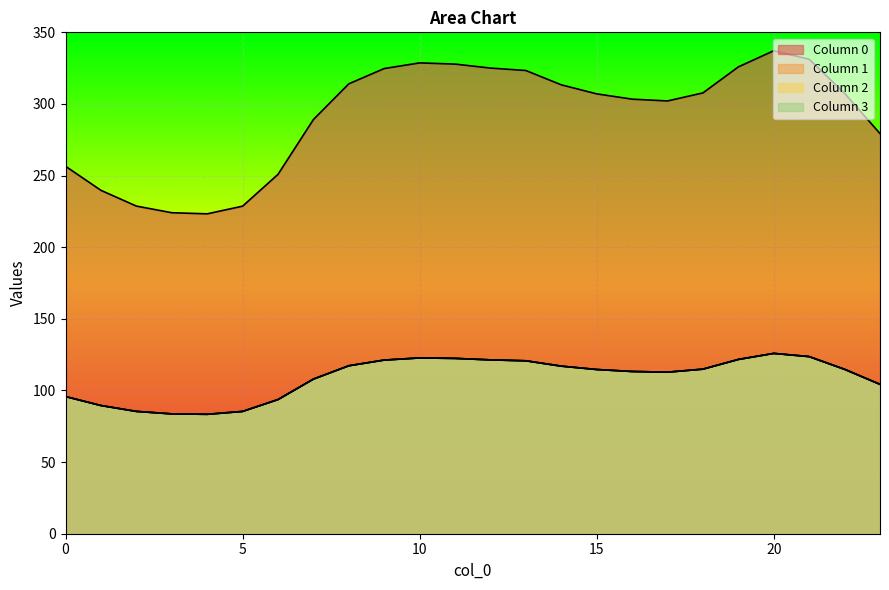

What is the value of the 2 point at the 3rd from the left?

85.4